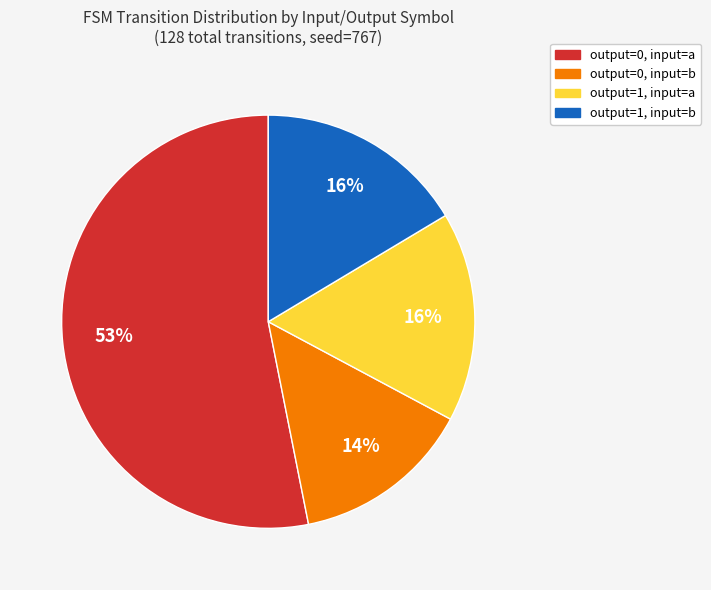

Which has a higher value, output=1, input=b or output=0, input=a?

output=0, input=a